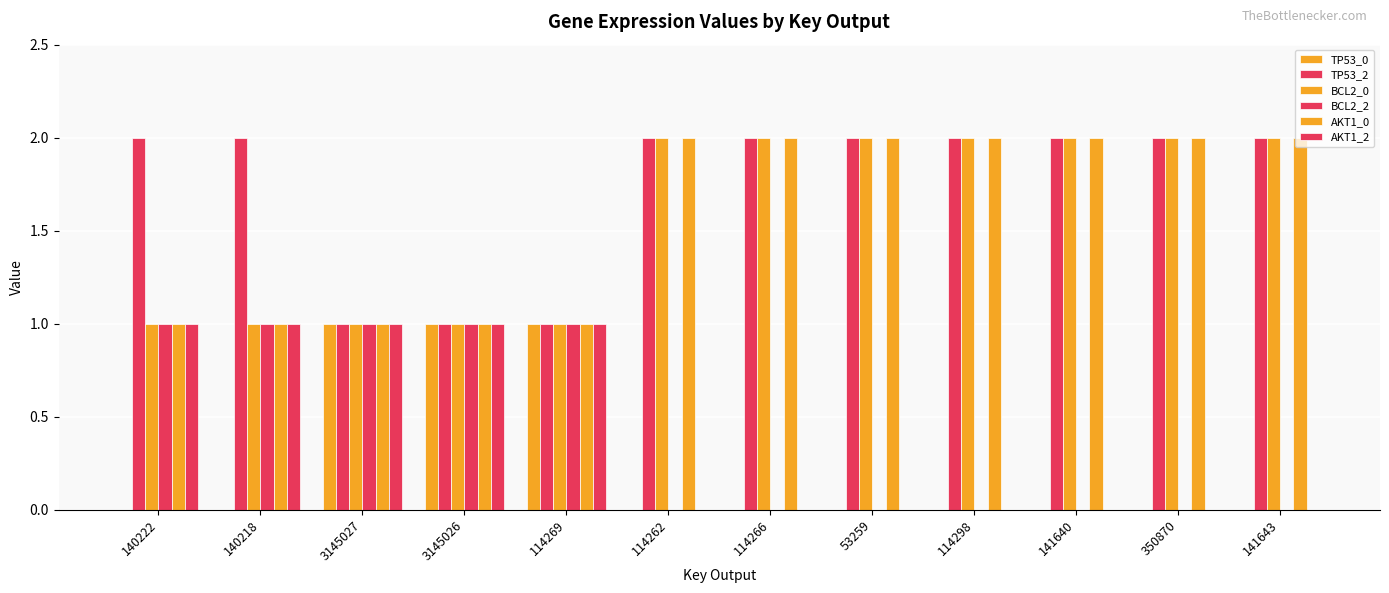

What is the difference between the highest and lowest values at 141643?

2